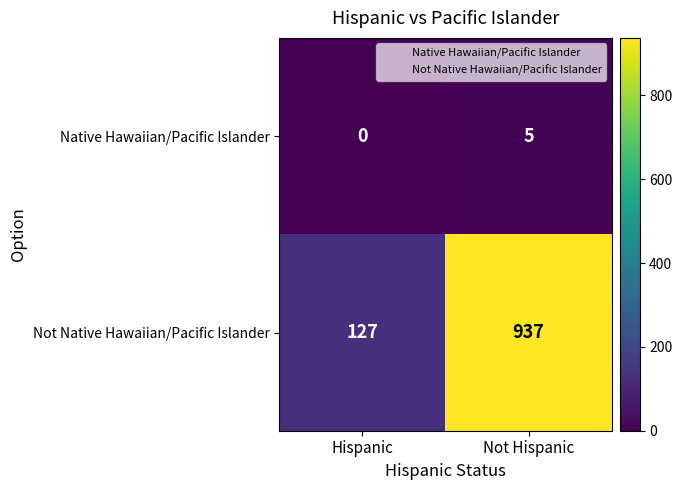

Which series has the largest total across all categories?

Not Native Hawaiian/Pacific Islander